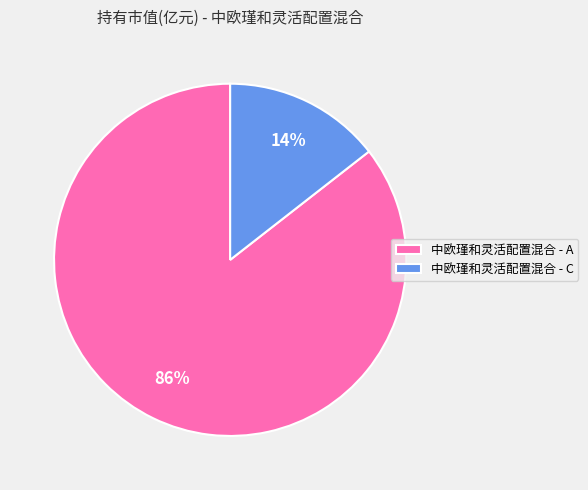

To the nearest percent, what is the combined percentage of 中欧瑾和灵活配置混合 - A and 中欧瑾和灵活配置混合 - C?

100%